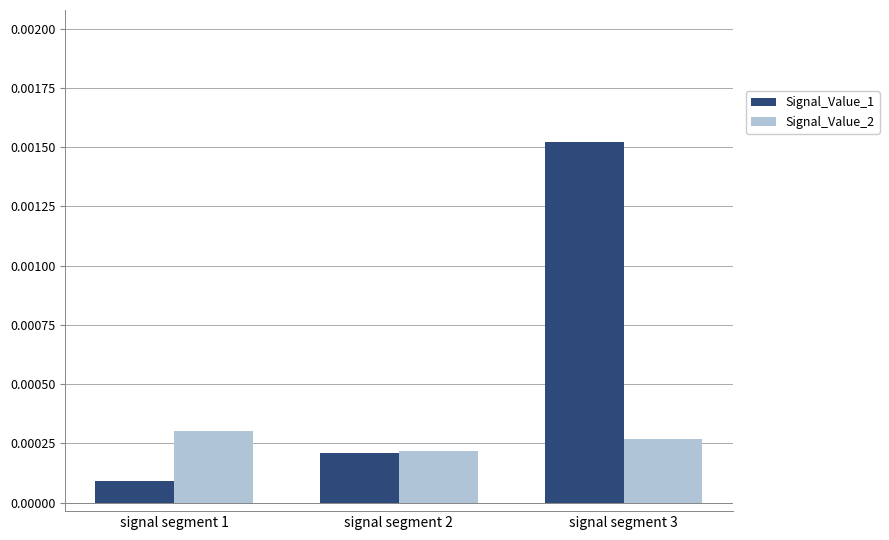

How many bars are there in each group?

2